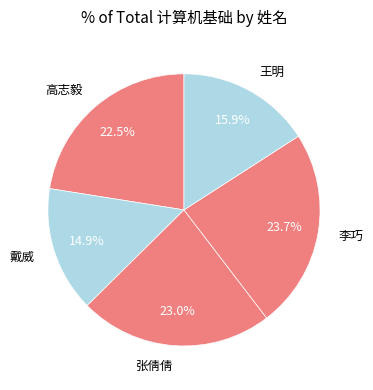

Which has a higher value, 张倩倩 or 戴威?

张倩倩